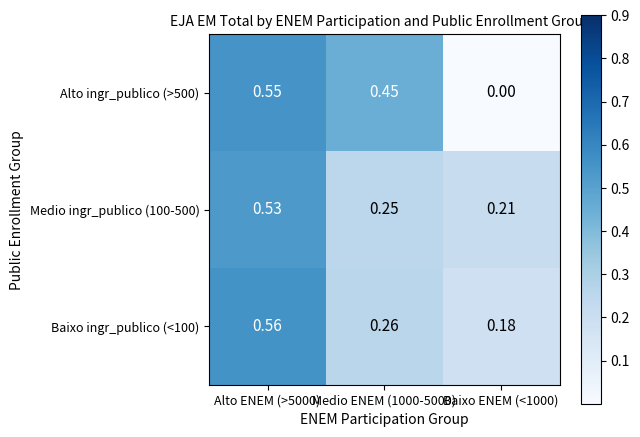

Is the value of Baixo ingr_publico (<100) at Alto ENEM (>5000) greater than the value of Alto ingr_publico (>500) at Baixo ENEM (<1000)?

Yes